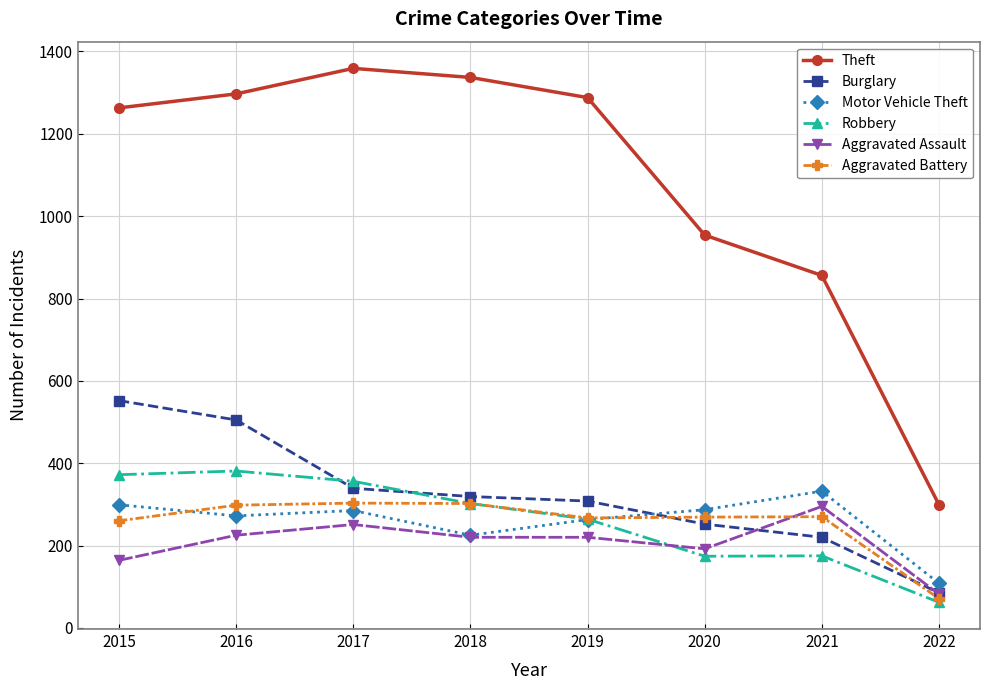

The value of Burglary at 2016 is 119. True or false?

False